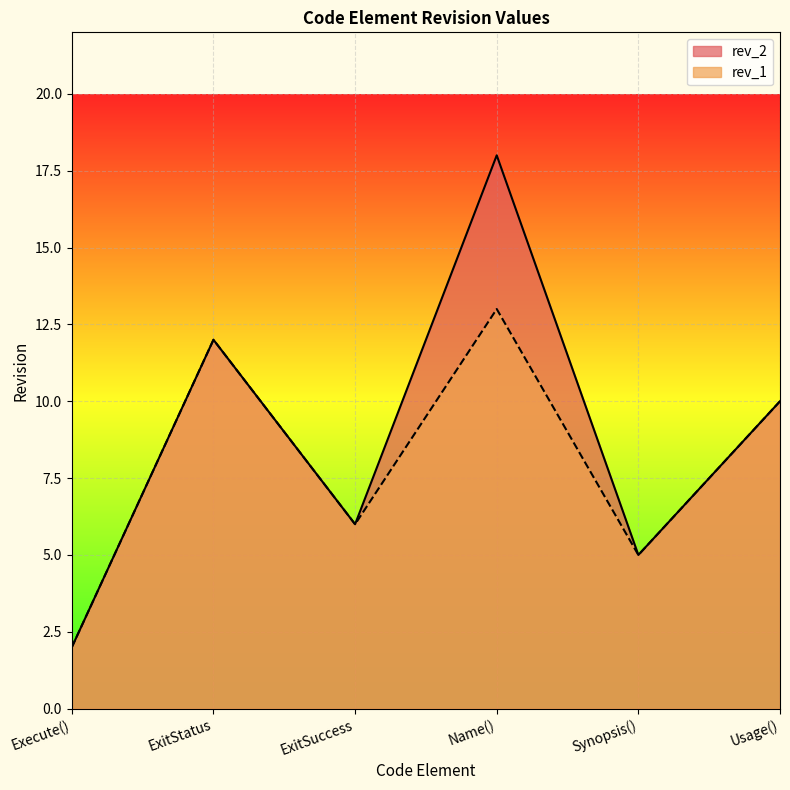

What position from the right is Name()?

3